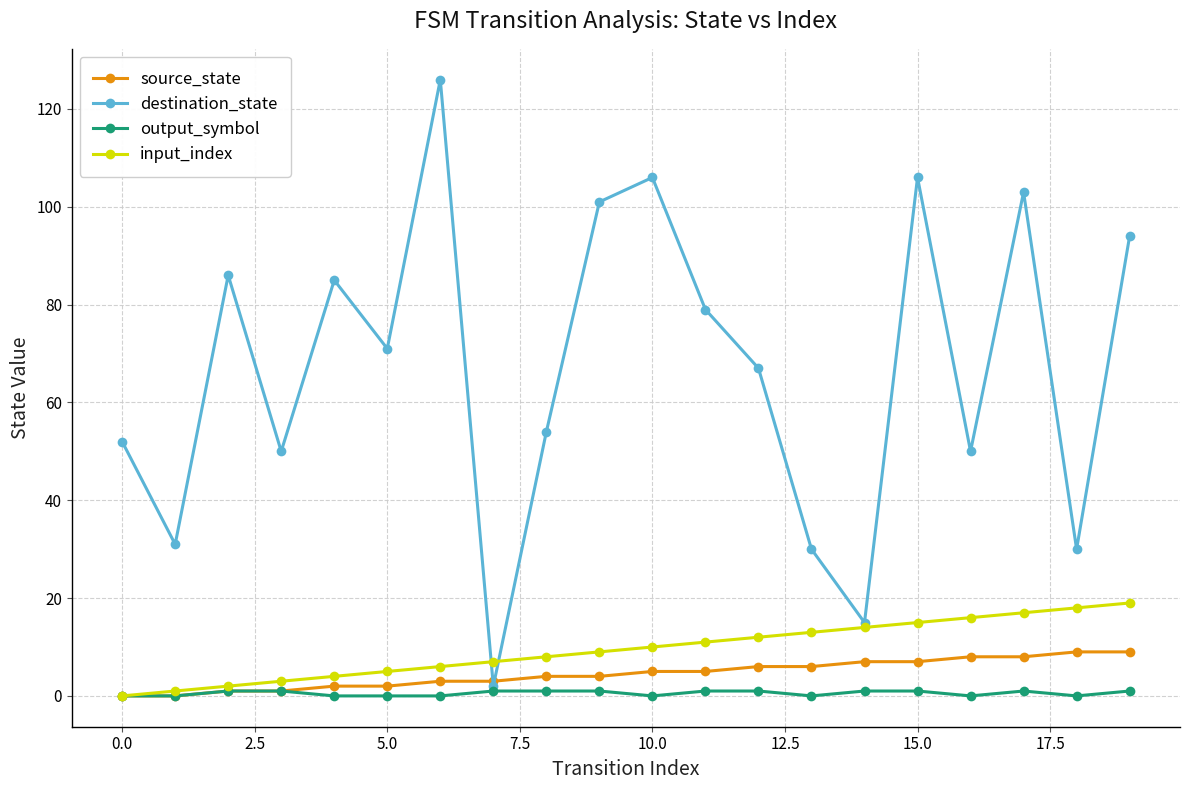

What is the maximum value shown in the chart?

126